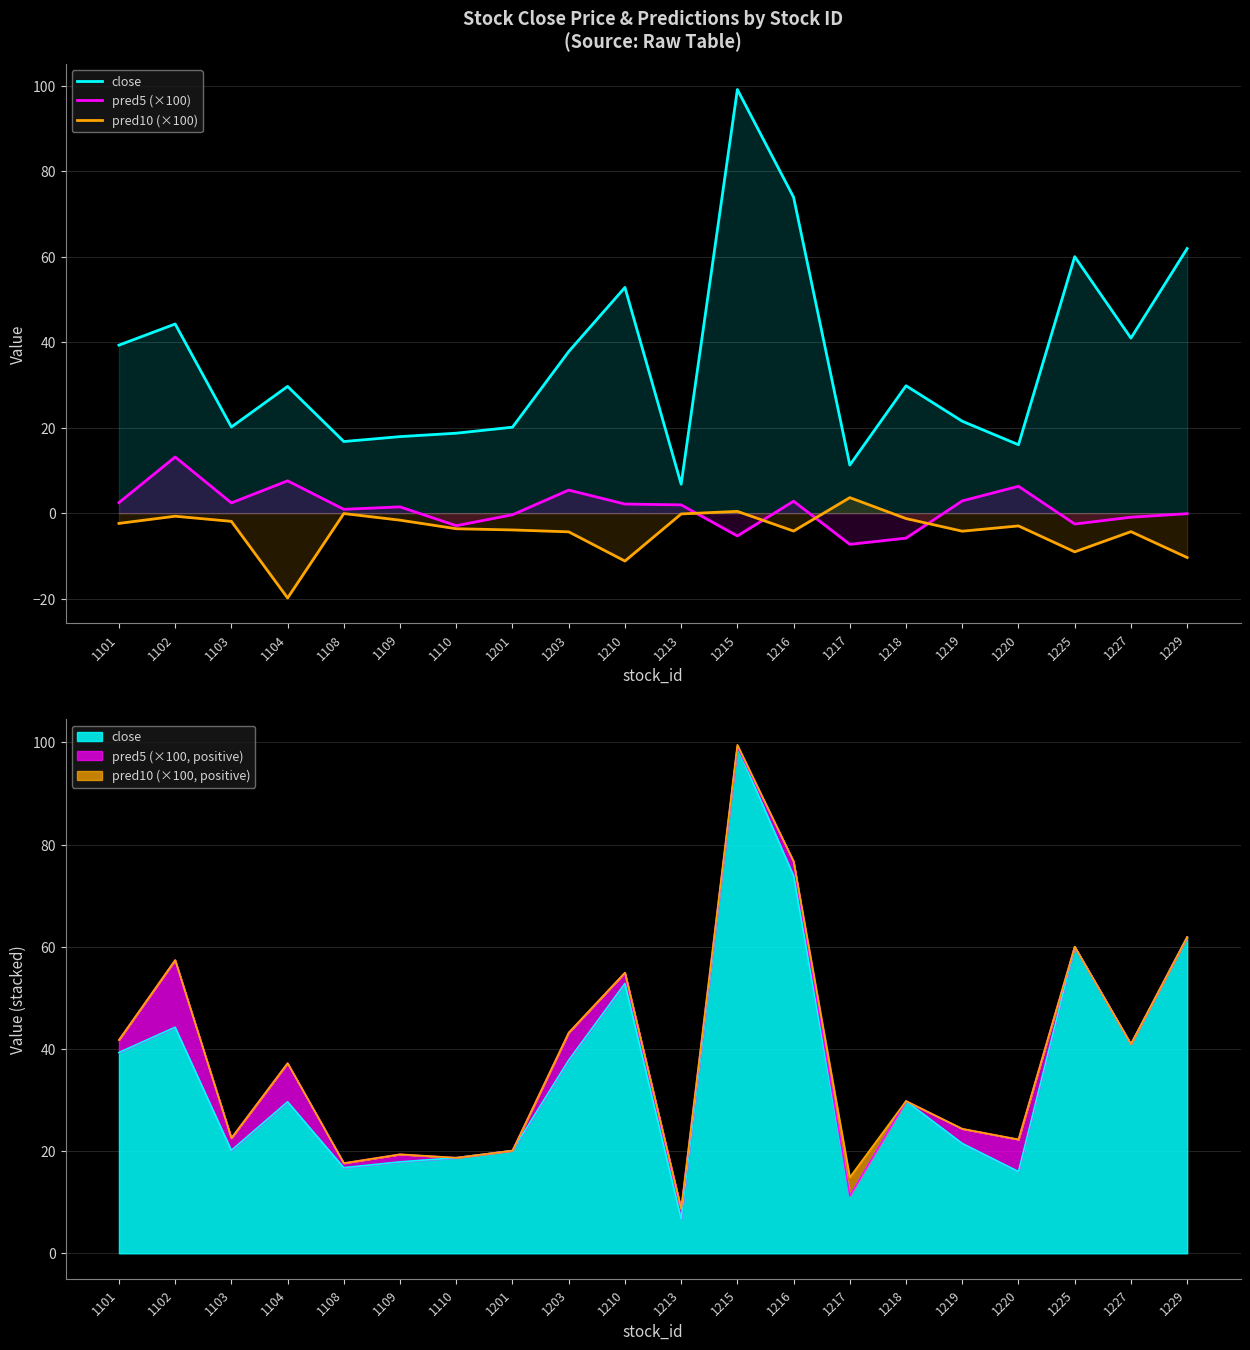

True or false: close and pred5 (×100) intersect in this chart.

False